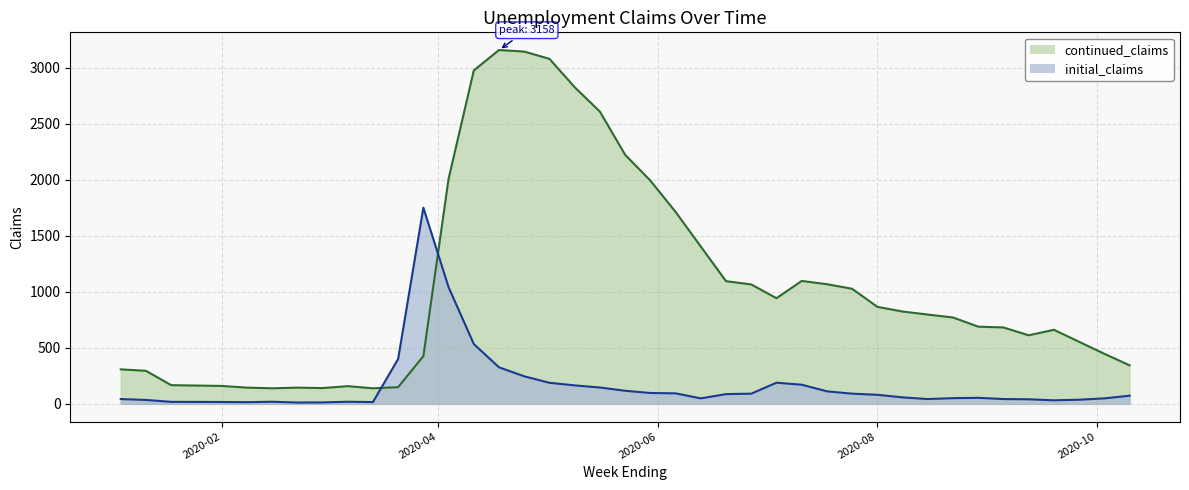

Which series changed the most between 2020-02-15 and 2020-06-06?

continued_claims